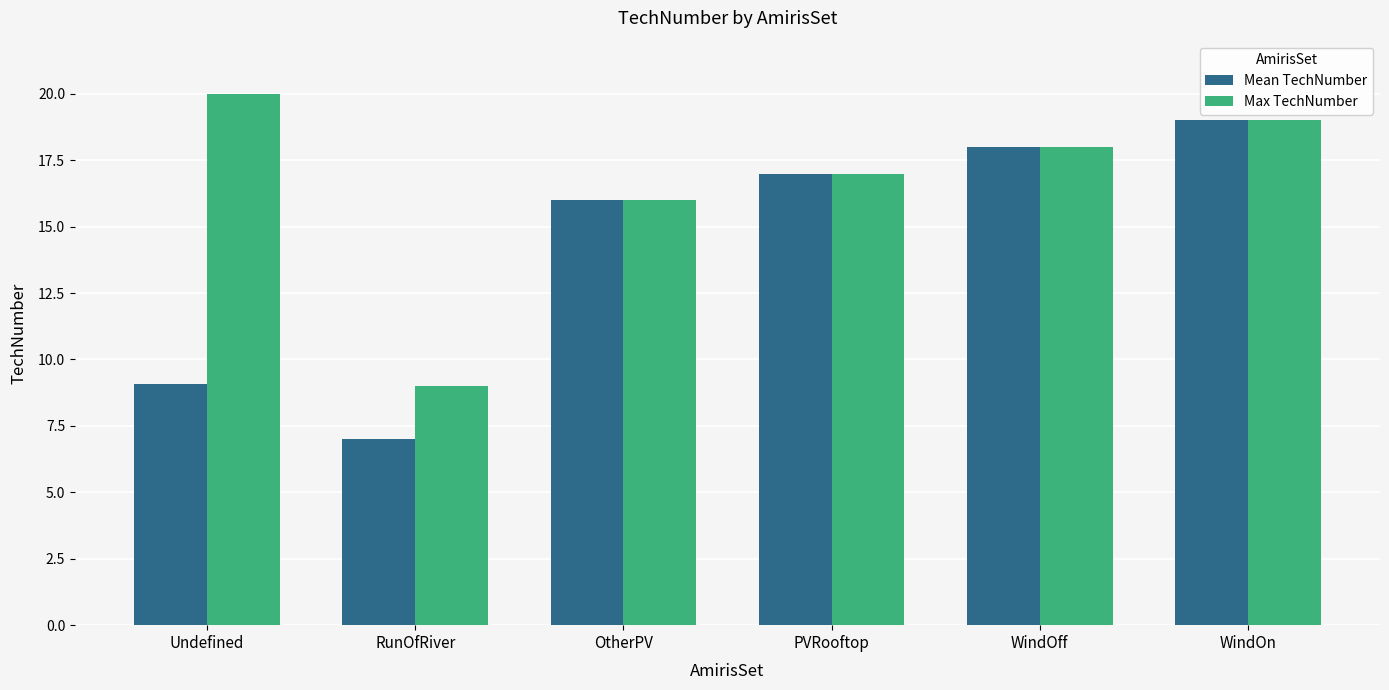

What is the smallest value displayed?

7.0